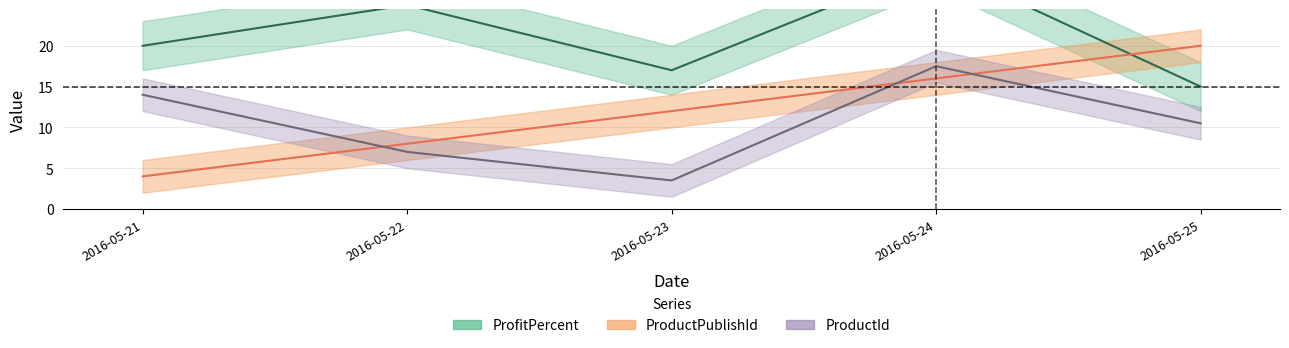

Which series has the largest total across all categories?

ProfitPercent